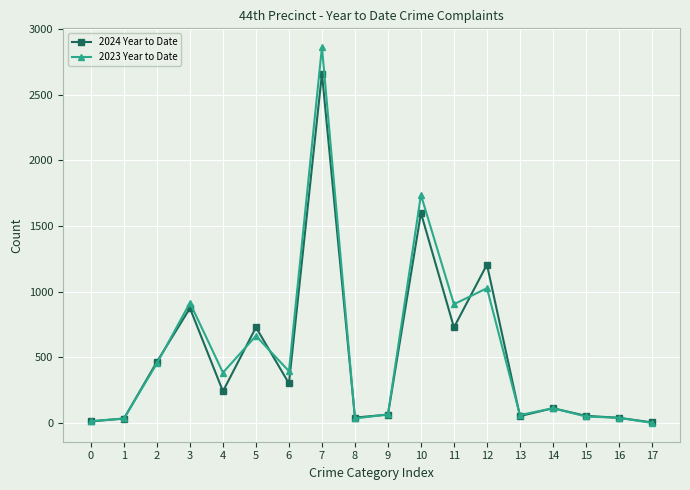

What is the difference between the 2023 Year to Date values at 12 and 4?

643